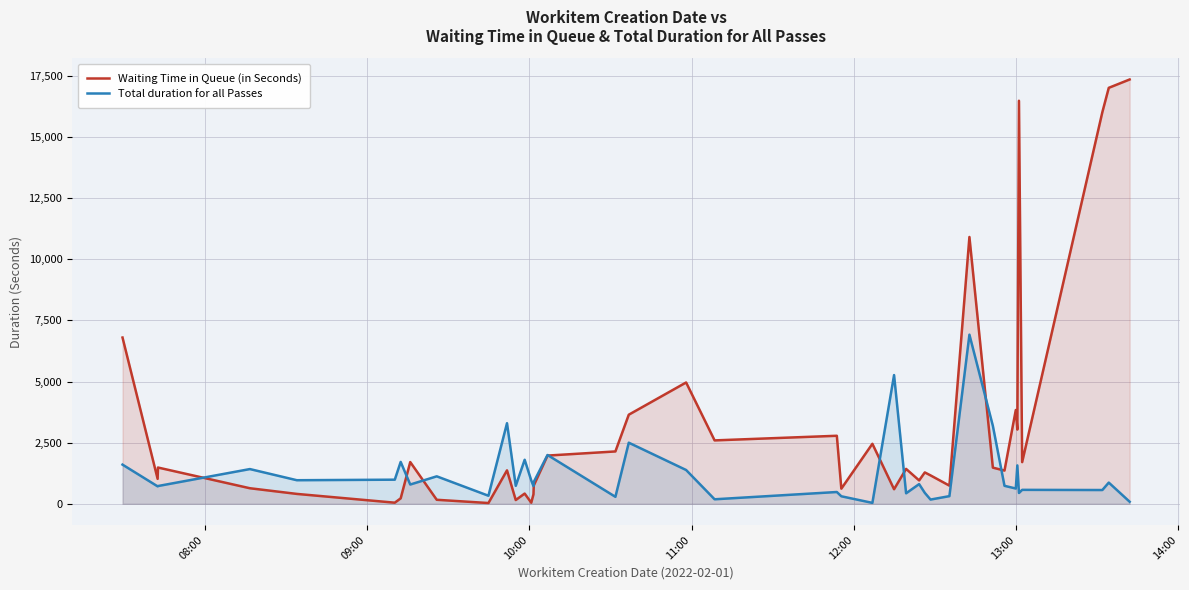

Reading left to right, what are all the values shown in this chart?

Waiting Time in Queue (in Seconds): 6801	1021	1484	637	405	46	224	1708	165	32	1369	155	419	45	388	750	1973	2142	3645	4963	2594	2783	620	2455	596	1428	957	1284	1163	743	10914	1480	1359	3837	3037	16486	1705	16017	17015	17356
Total duration for all Passes: 1603	714	727	1421	965	987	1714	789	1124	330	3297	736	1802	956	726	895	1997	286	2500	1383	185	483	308	38	5266	430	806	448	174	314	6919	3190	736	626	1571	443	571	564	868	85